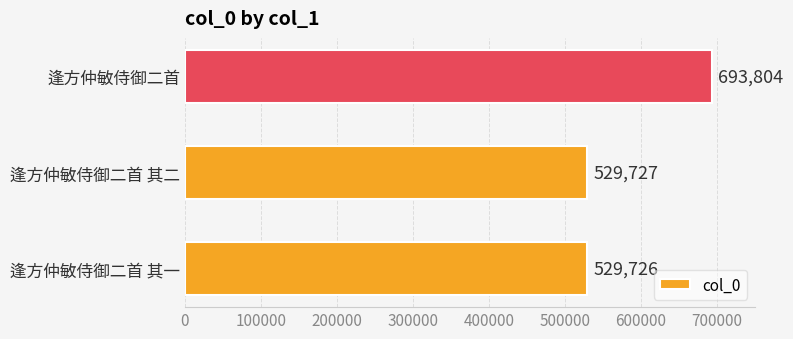

Reading bottom to top, extract all data points from this chart.

逢方仲敏侍御二首 其一=529726	逢方仲敏侍御二首 其二=529727	逢方仲敏侍御二首=693804